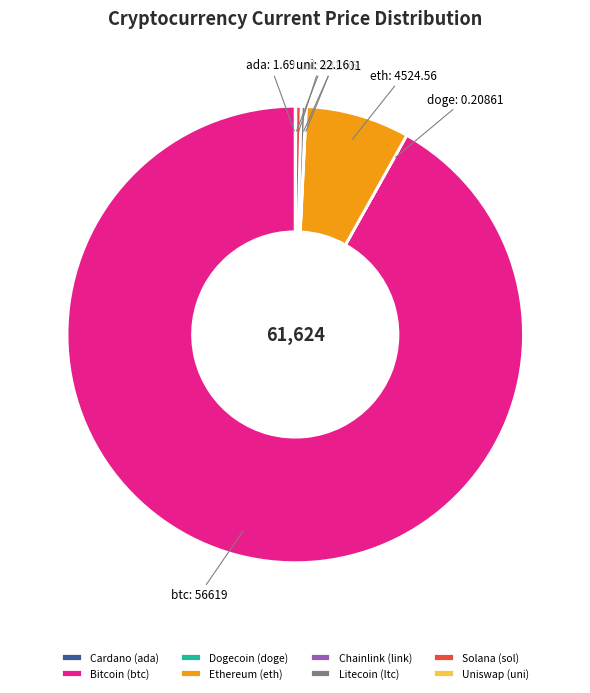

Between btc and ltc, which is larger?

btc